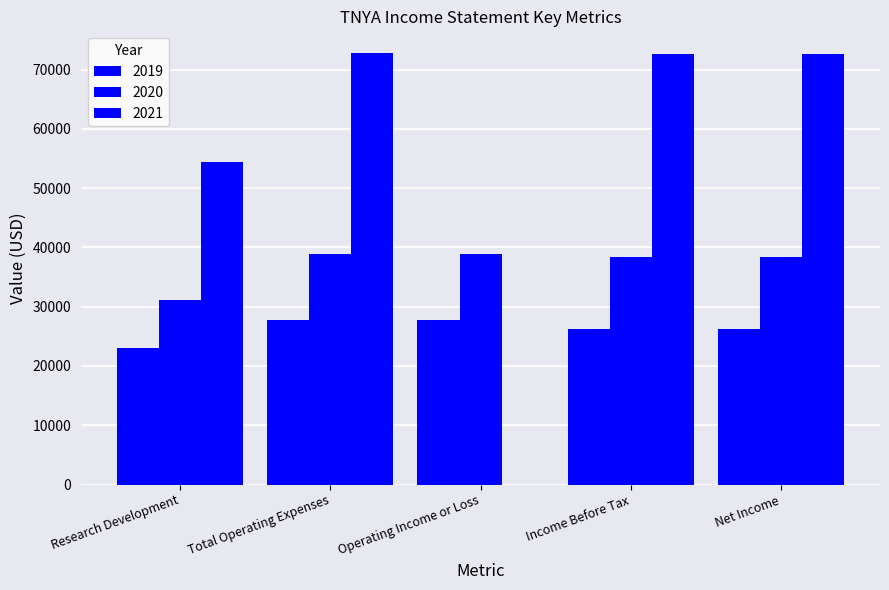

How many series are shown in this chart?

3